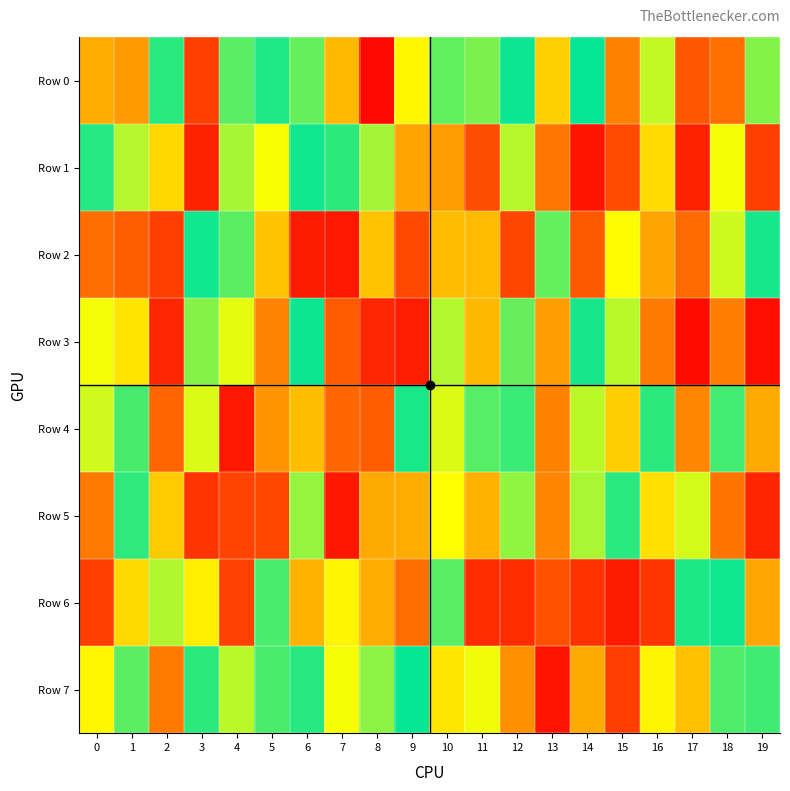

Between 5 and 15, which series saw the biggest shift?

Row 6